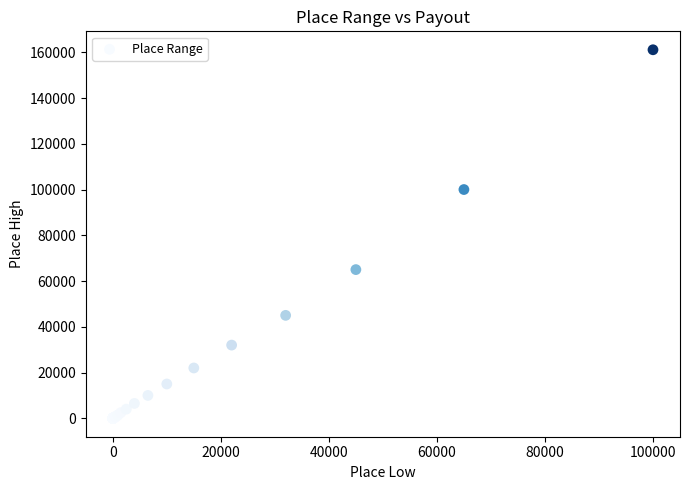

What Y value in the scatter plot is closest to 80550?

65000